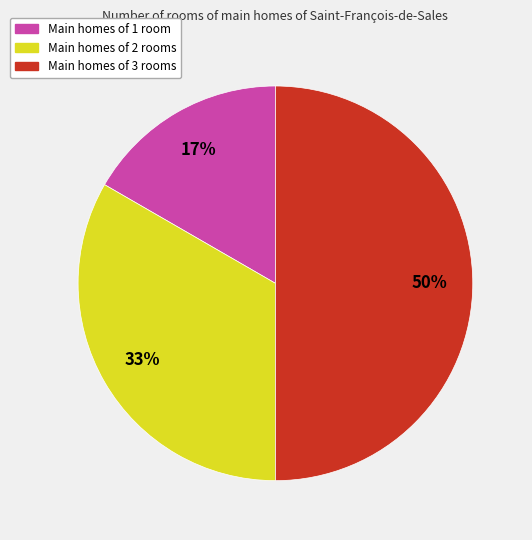

To the nearest percent, what is the difference between the largest and smallest slice percentages?

33%